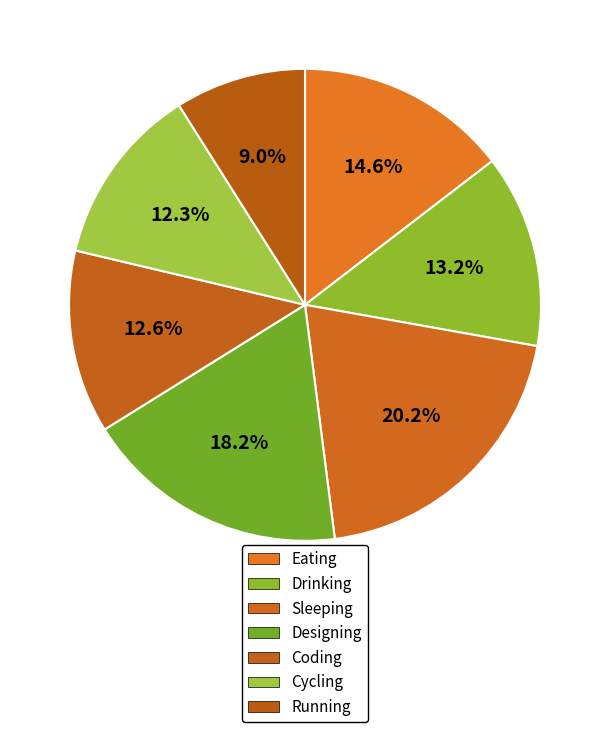

The Drinking slice represents 7% of the pie. True or false?

False